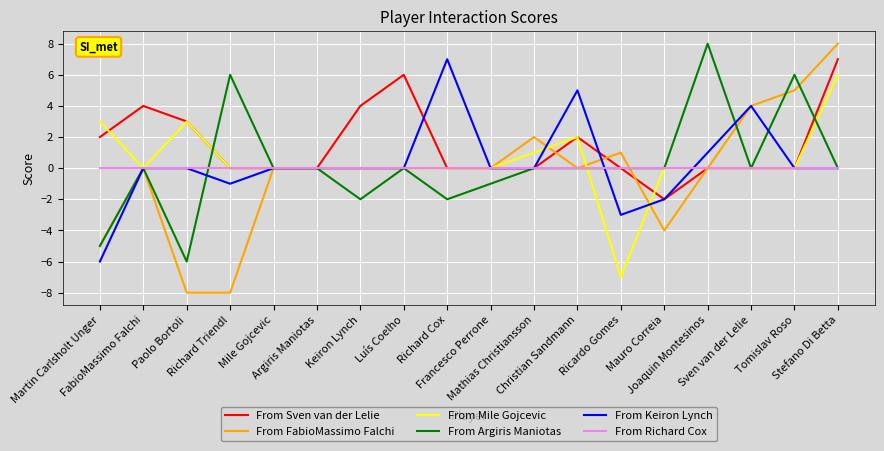

After their last crossing, which series has the higher values: From Mile Gojcevic or From Argiris Maniotas?

From Mile Gojcevic